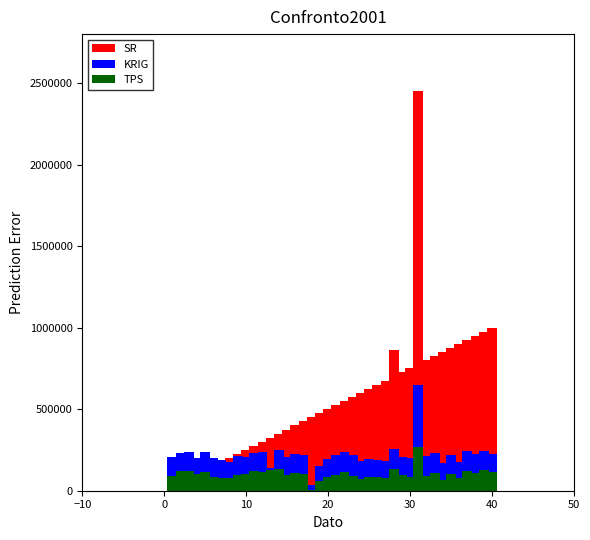

Does the chart contain any negative values?

No